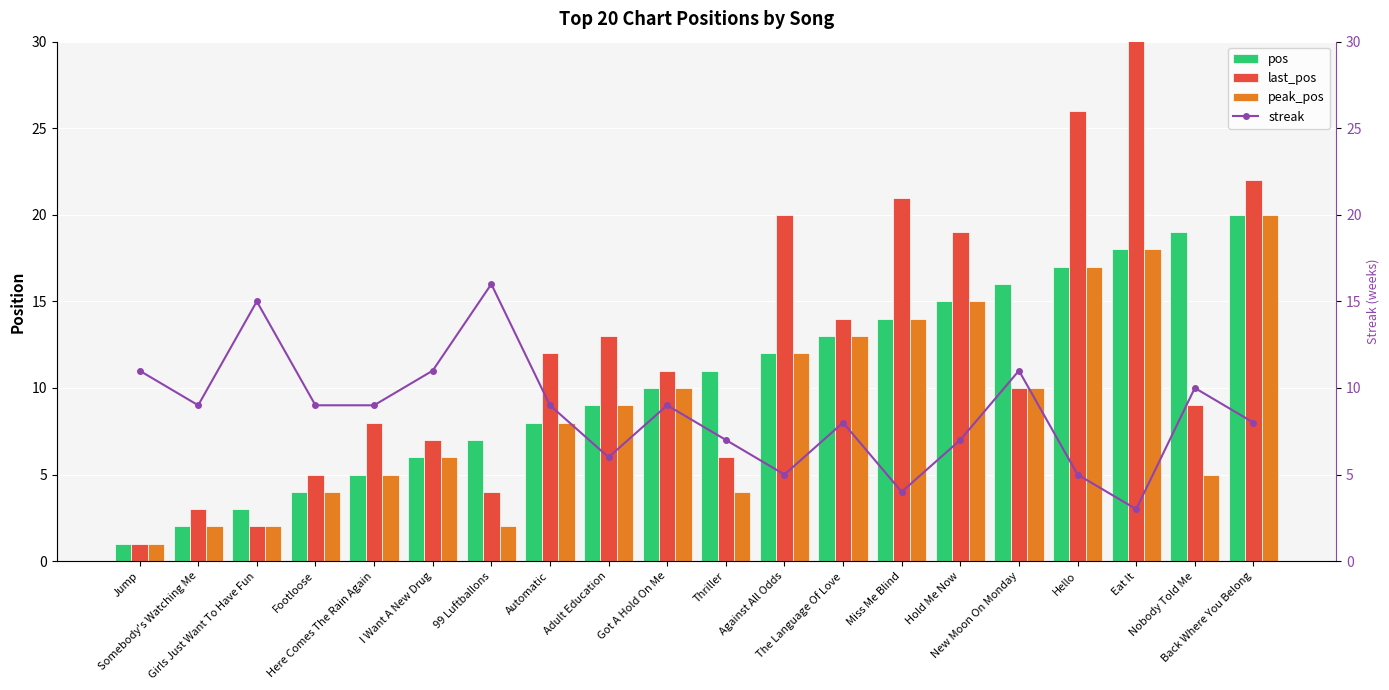

What is the label of the 1st bar from the left?

Jump